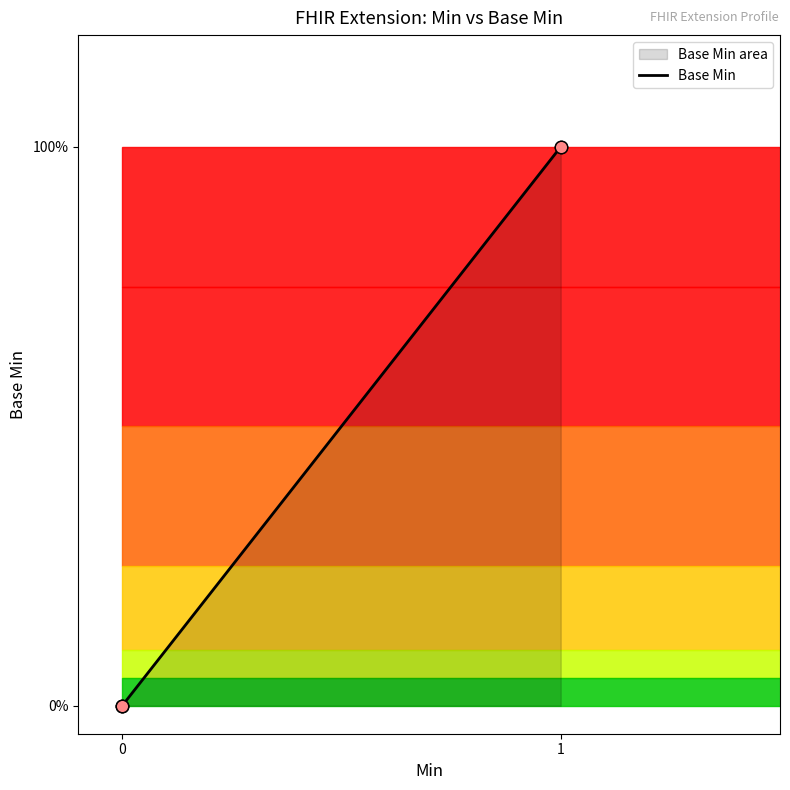

Does the chart have visible grid lines?

No